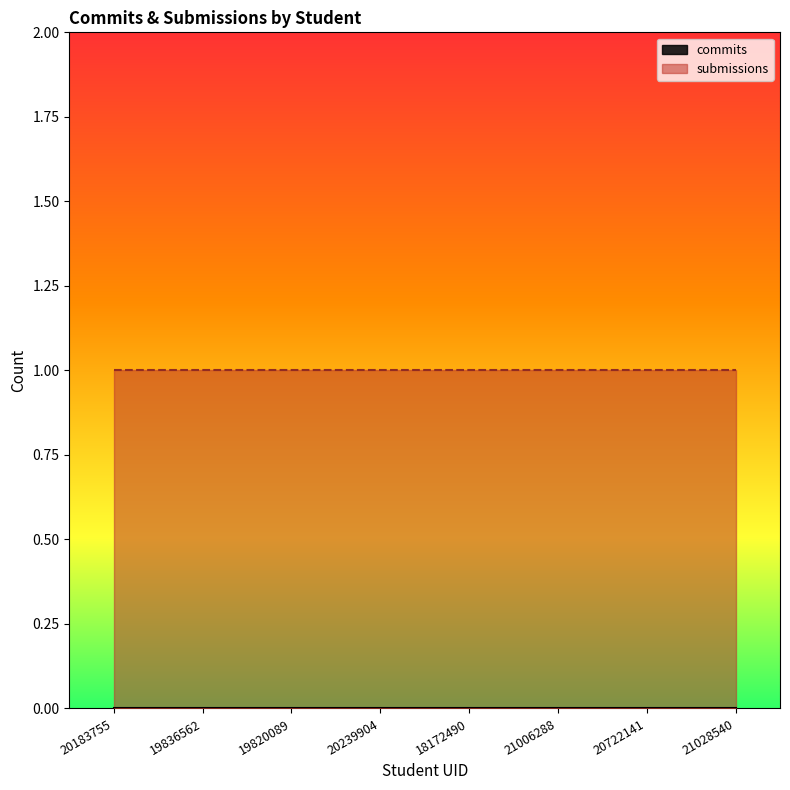

What value does the submissions series have at 21028540?

1